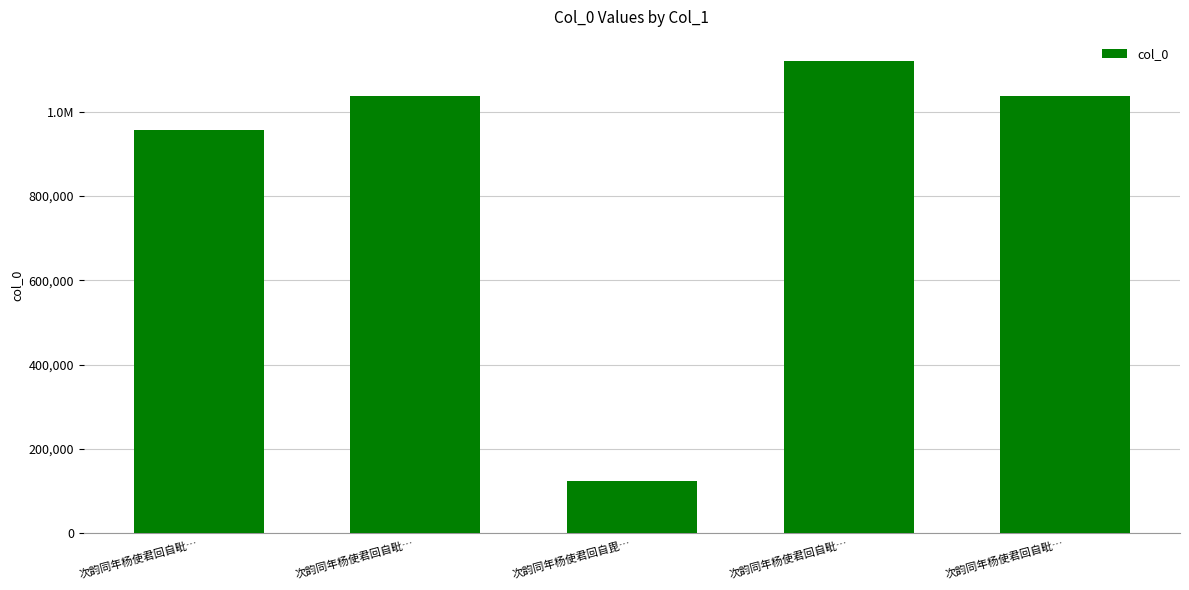

What is the greatest value displayed?

1121621